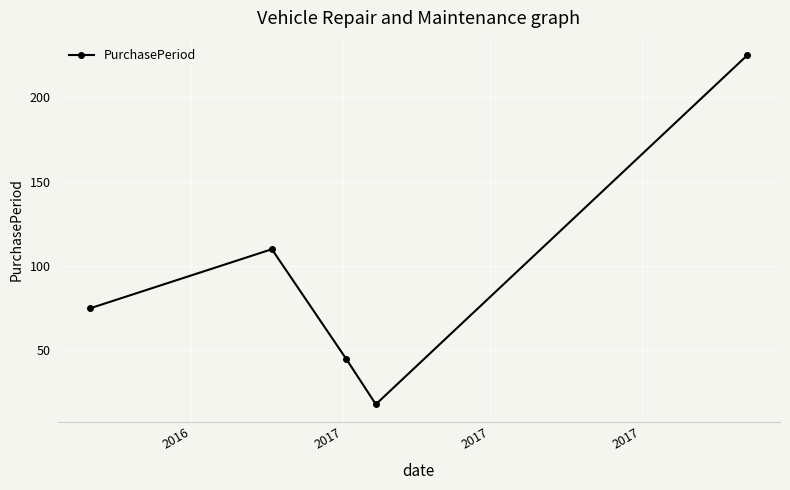

What is the minimum value shown in the chart?

18